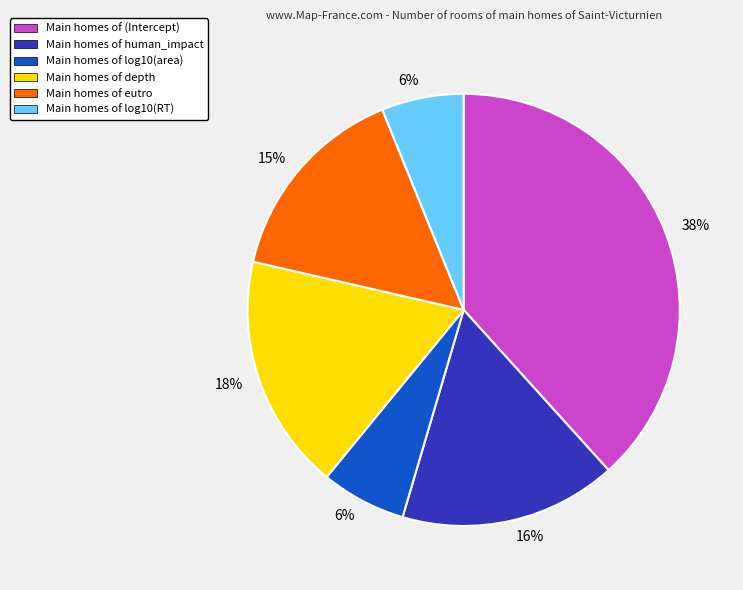

How many slices are in this pie chart?

6